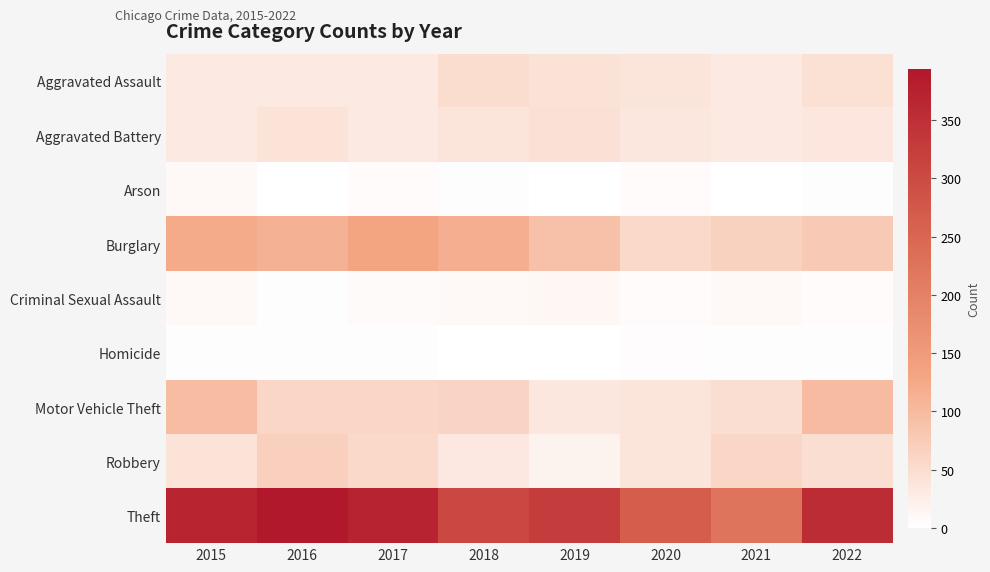

Reading left to right, what are all the values shown in this chart?

Aggravated Assault: 2015=32	2016=32	2017=32	2018=50	2019=43	2020=39	2021=32	2022=46
Aggravated Battery: 2015=31	2016=41	2017=32	2018=37	2019=44	2020=35	2021=31	2022=36
Arson: 2015=9	2016=1	2017=5	2018=2	2019=1	2020=6	2021=0	2022=2
Burglary: 2015=123	2016=113	2017=133	2018=117	2019=92	2020=56	2021=67	2022=78
Criminal Sexual Assault: 2015=9	2016=2	2017=7	2018=9	2019=11	2020=6	2021=10	2022=5
Homicide: 2015=3	2016=2	2017=2	2018=0	2019=0	2020=4	2021=2	2022=2
Motor Vehicle Theft: 2015=96	2016=59	2017=59	2018=63	2019=35	2020=40	2021=49	2022=99
Robbery: 2015=41	2016=69	2017=55	2018=33	2019=17	2020=40	2021=59	2022=48
Theft: 2015=369	2016=394	2017=372	2018=305	2019=325	2020=267	2021=224	2022=357